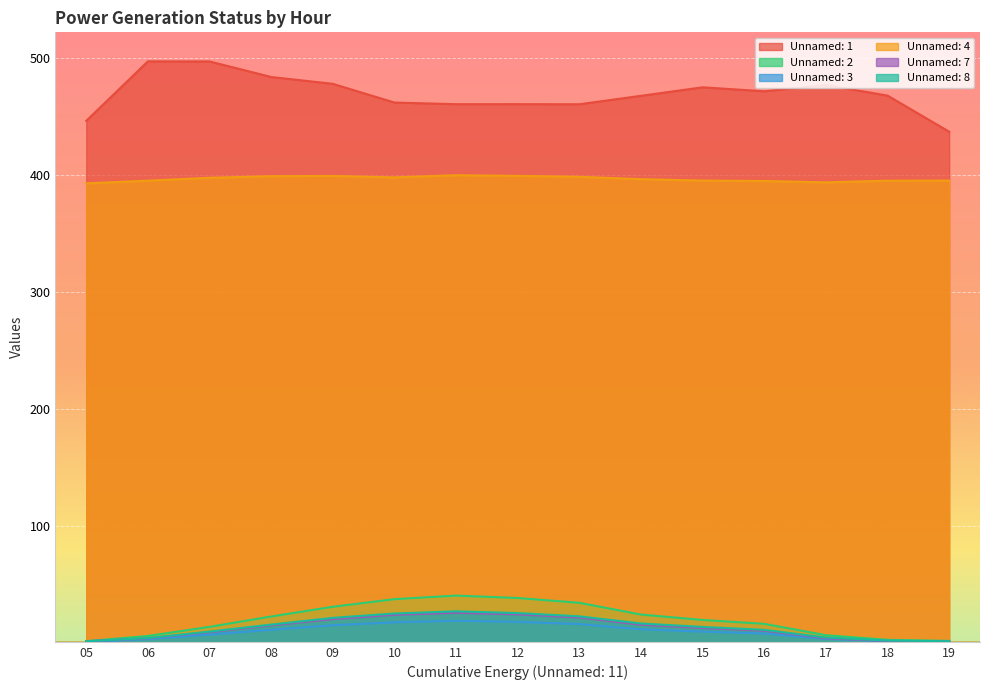

At 19, list the series in order from largest to smallest.

Unnamed: 1, Unnamed: 4, Unnamed: 2, Unnamed: 8, Unnamed: 7, Unnamed: 3